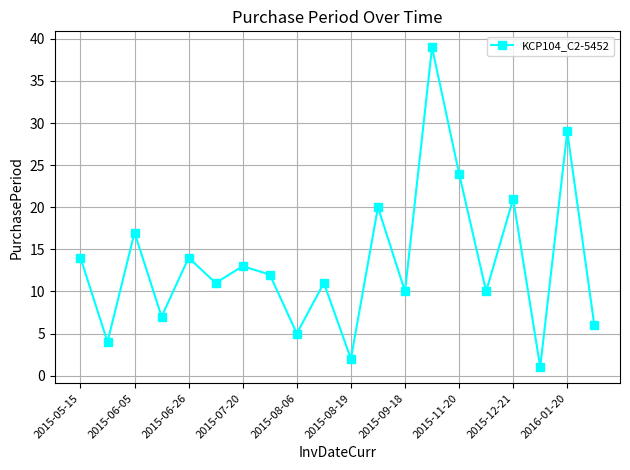

How many interior local peaks (higher than both neighbors) does the data have?

8